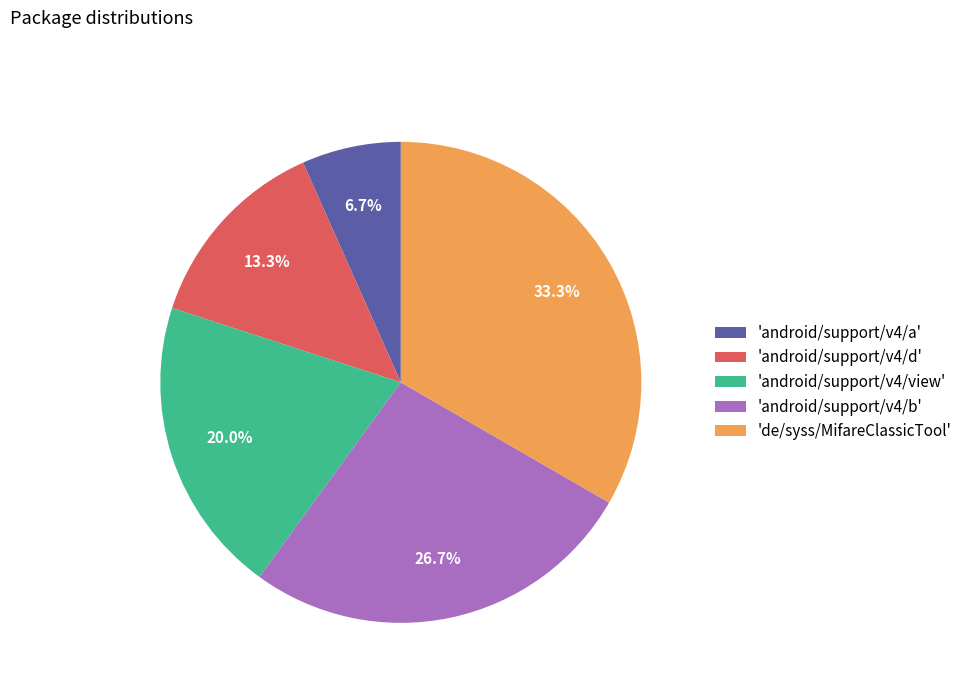

Combined, do 'android/support/v4/b' and 'android/support/v4/d' account for over 50%?

No